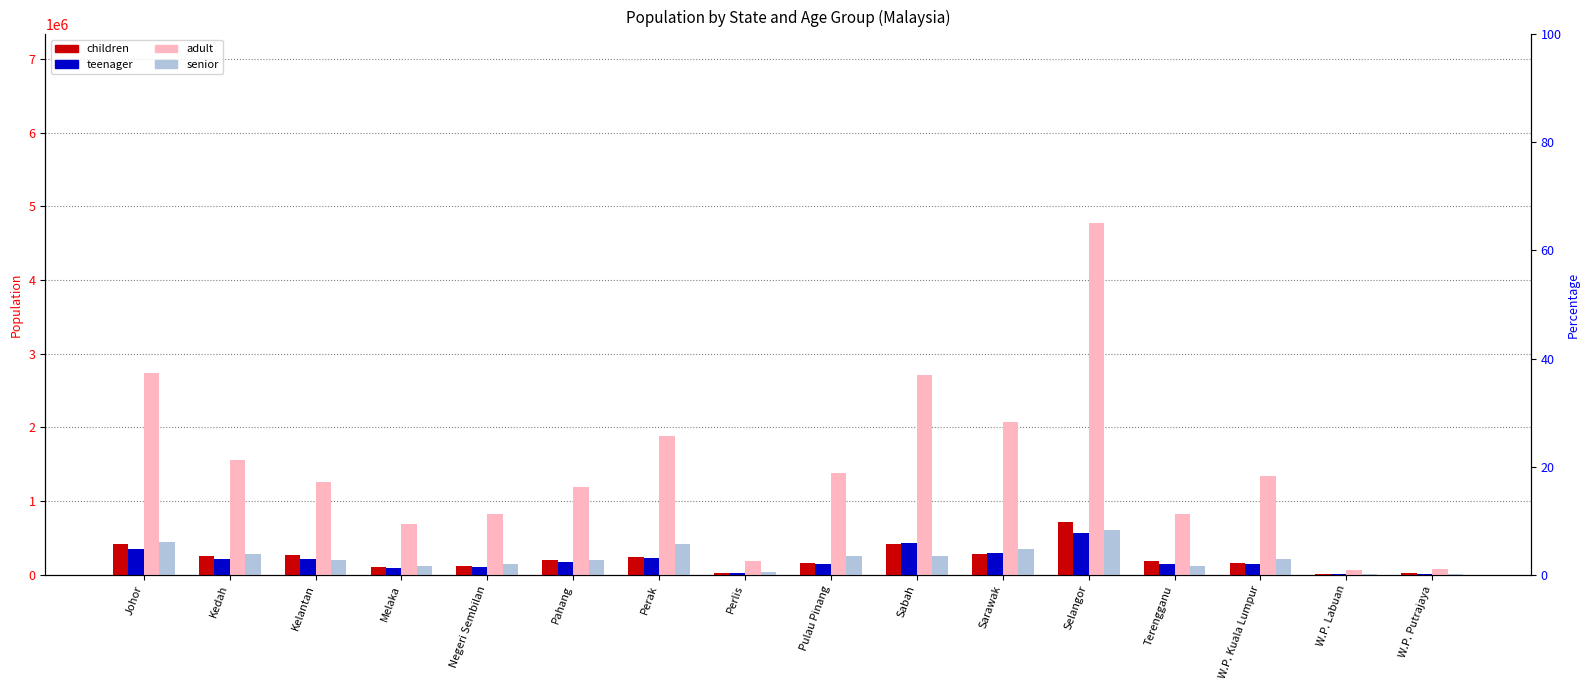

What is the label of the 10th bar from the left?

Sabah